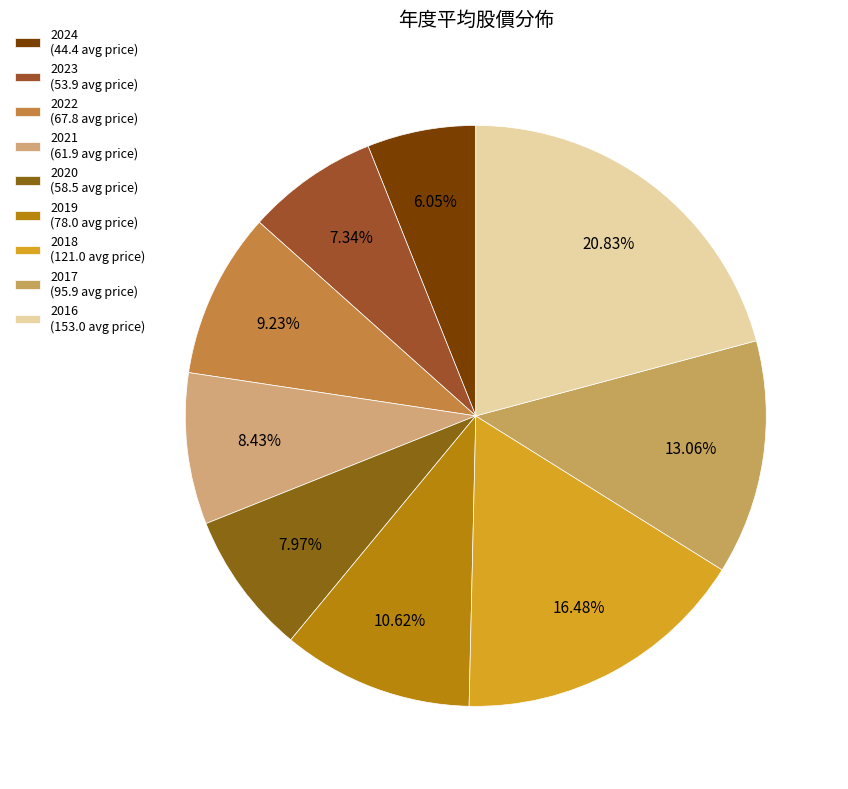

Is it true that 2024 is 6% of the pie?

True